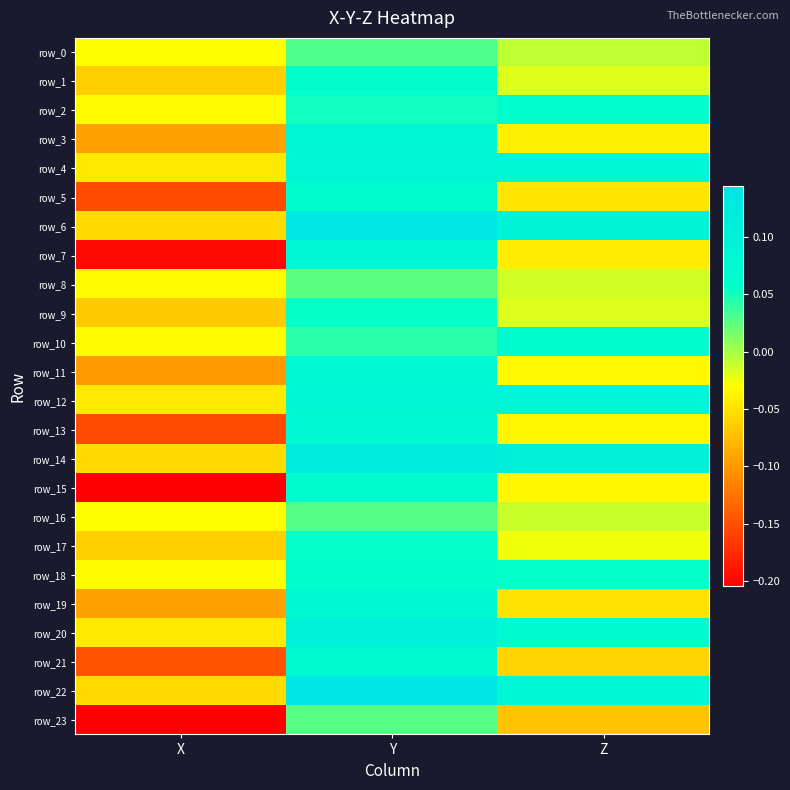

Between X and Y, which is larger?

Y